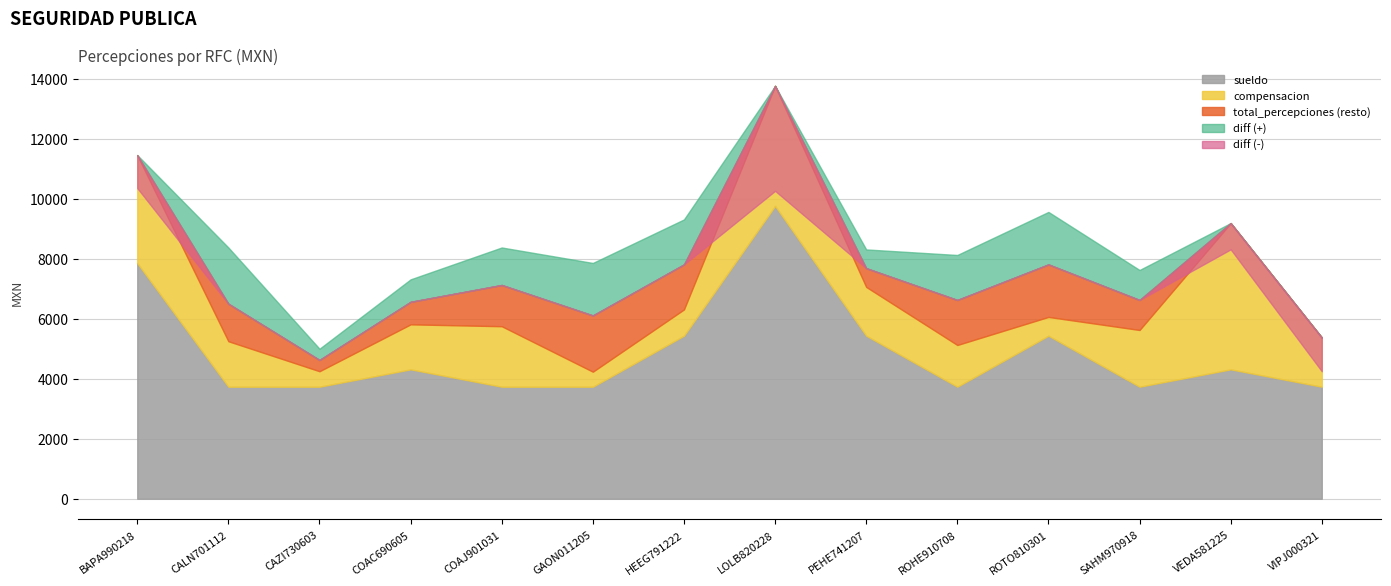

Reading left to right, extract all data points from this chart.

sueldo: BAPA990218TC3=7854.8	CALN701112DW4=3733.9	CAZI730603A65=3733.9	COAC690605EYA=4312.8	COAJ901031JU8=3733.9	GAON011205Q4A=3733.9	HEEG791222A40=5434.9	LOLB820228IH0=9762.1	PEHE741207RX6=5434.9	ROHE9107086K9=3733.9	ROTO810301C8A=5434.9	SAHM970918664=3733.9	VEDA581225S22=4312.8	VIPJ000321985=3733.9
compensacion: BAPA990218TC3=3600.0	CALN701112DW4=1515.9	CAZI730603A65=515.9	COAC690605EYA=1500.0	COAJ901031JU8=2015.9	GAON011205Q4A=500.0	HEEG791222A40=875.0	LOLB820228IH0=4000.0	PEHE741207RX6=1625.0	ROHE9107086K9=1390.9	ROTO810301C8A=625.0	SAHM970918664=1890.9	VEDA581225S22=4875.0	VIPJ000321985=1640.9
total_percepciones: BAPA990218TC3=10354.8	CALN701112DW4=6499.8	CAZI730603A65=4624.8	COAC690605EYA=6562.8	COAJ901031JU8=7124.8	GAON011205Q4A=6108.9	HEEG791222A40=7809.9	LOLB820228IH0=10262.1	PEHE741207RX6=7684.9	ROHE9107086K9=6624.8	ROTO810301C8A=7809.9	SAHM970918664=6624.8	VEDA581225S22=9187.8	VIPJ000321985=5374.8
TOTAL: BAPA990218TC3=11454.8	CALN701112DW4=4624.8	CAZI730603A65=4624.8	COAC690605EYA=5812.8	COAJ901031JU8=5874.8	GAON011205Q4A=4358.9	HEEG791222A40=6309.9	LOLB820228IH0=13762.1	PEHE741207RX6=7059.9	ROHE9107086K9=5124.8	ROTO810301C8A=6059.9	SAHM970918664=5624.8	VEDA581225S22=8312.8	VIPJ000321985=4249.8
diff: BAPA990218TC3=-1100.0	CALN701112DW4=1875.0	CAZI730603A65=375.0	COAC690605EYA=750.0	COAJ901031JU8=1250.0	GAON011205Q4A=1750.0	HEEG791222A40=1500.0	LOLB820228IH0=-3500.0	PEHE741207RX6=625.0	ROHE9107086K9=1500.0	ROTO810301C8A=1750.0	SAHM970918664=1000.0	VEDA581225S22=-875.0	VIPJ000321985=-1125.0